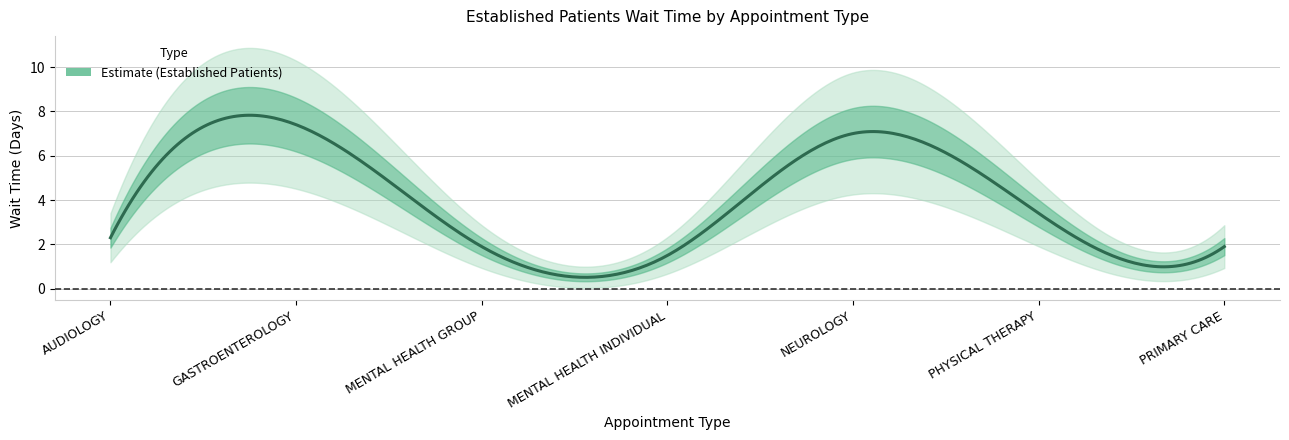

Is it true that the value at AUDIOLOGY is 2.3?

True